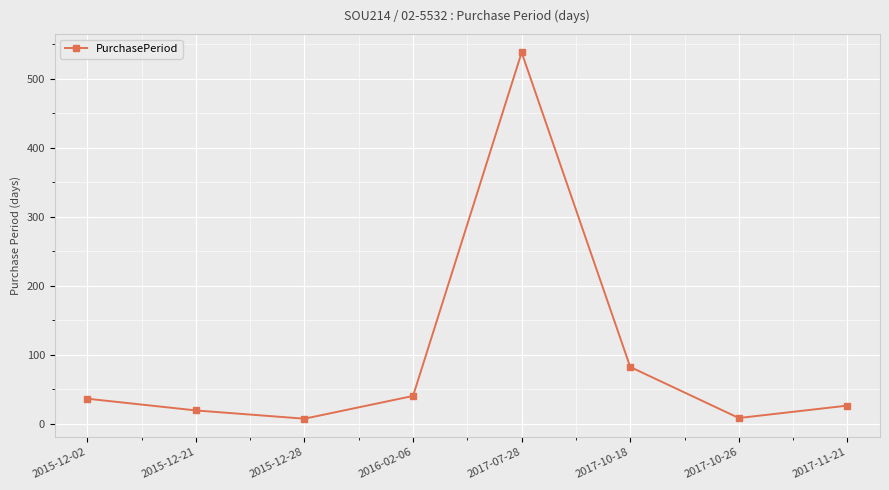

True or false: the data has more than 1 interior local peaks.

False